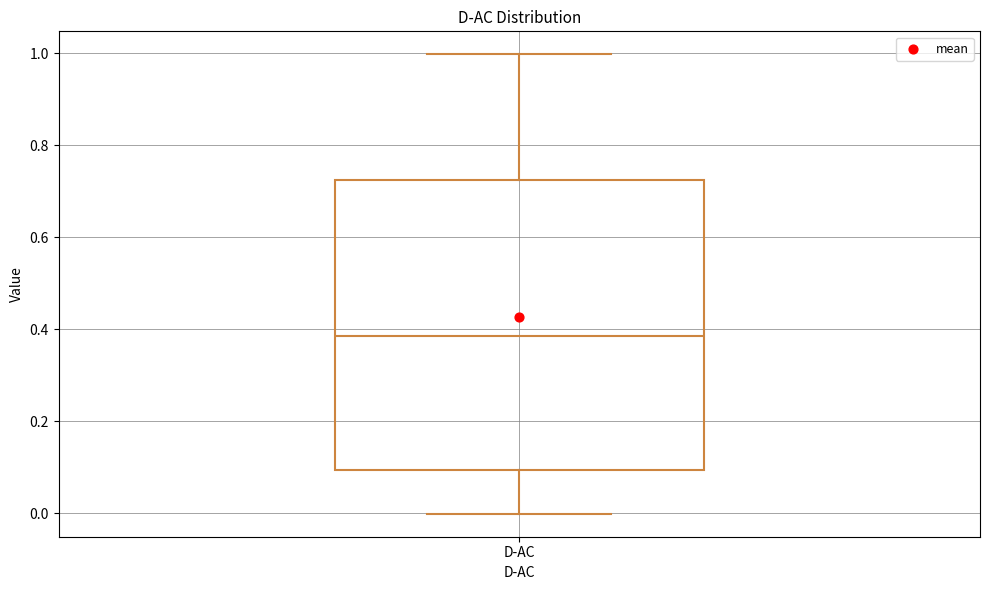

Read this box plot against the y-axis: the position of the median line, the range covered by the box, and the ends of both whiskers. The values are not printed on the chart, so give them approximately, as read against the axis.

median 0.38, box 0.10 to 0.72, whiskers 0.00 to 1.00